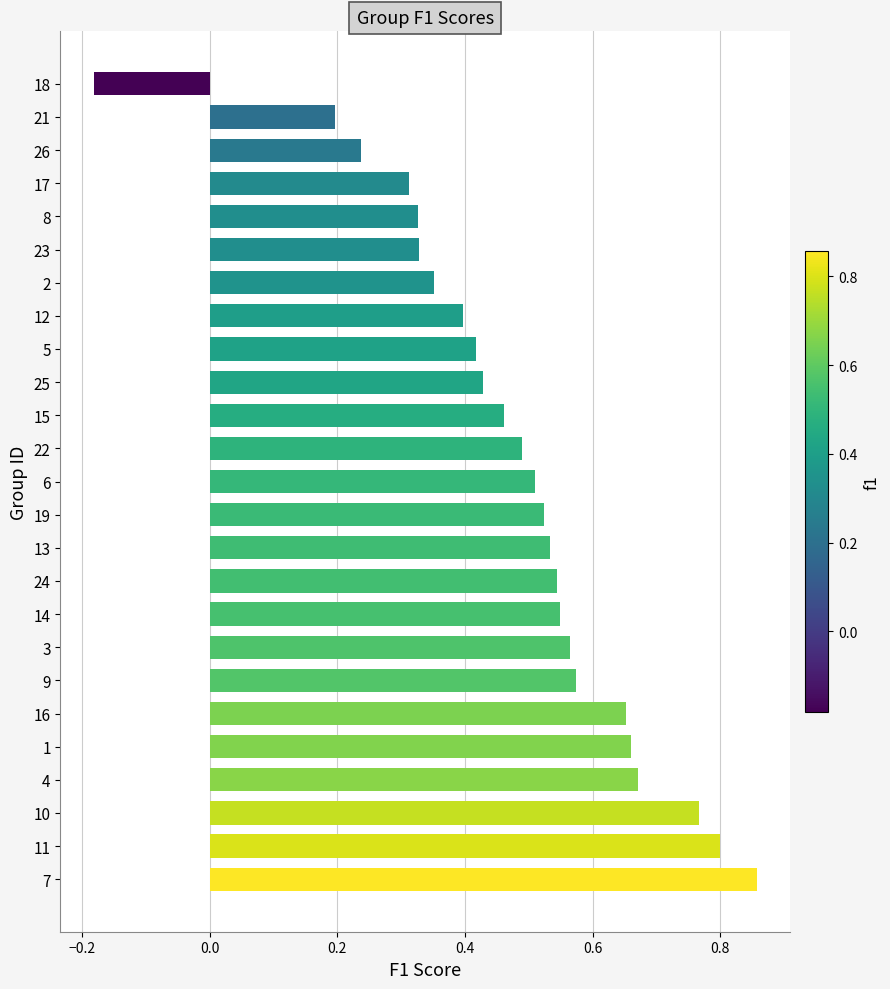

How many positive values are there?

24